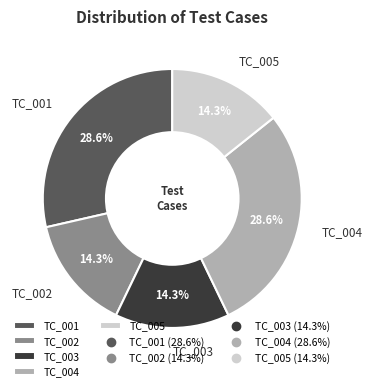

Does TC_003 represent more than half of the total?

No